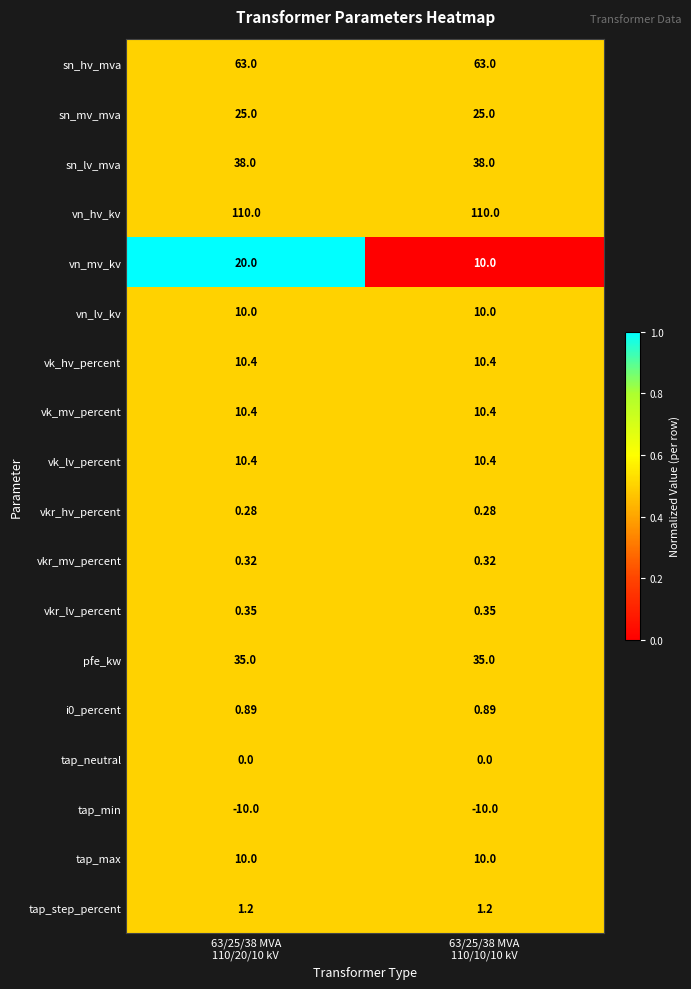

Which series has the largest range (max minus min)?

vn_mv_kv